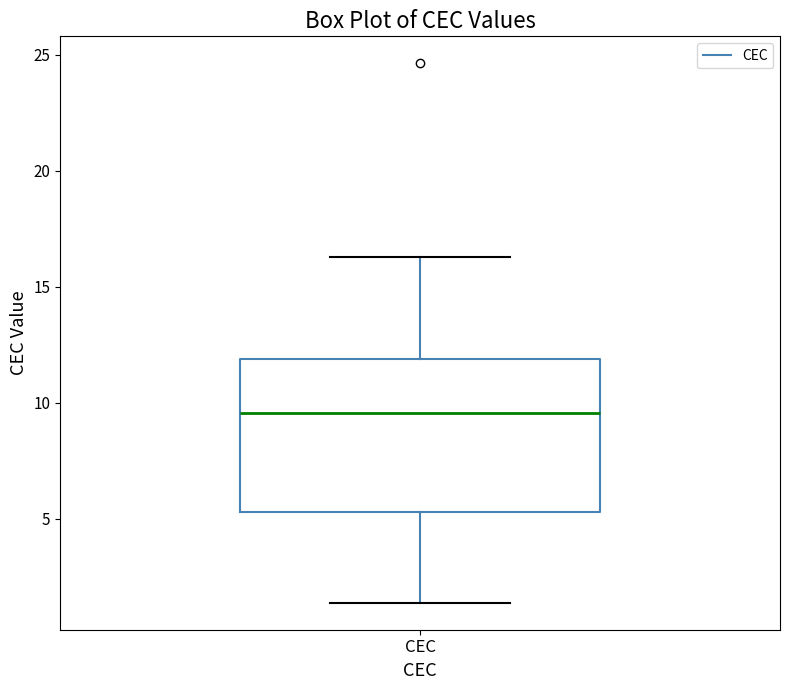

Where does the median line of the box for CEC sit on the y-axis? The values are not printed on the chart, so give them approximately, as read against the axis.

9.5